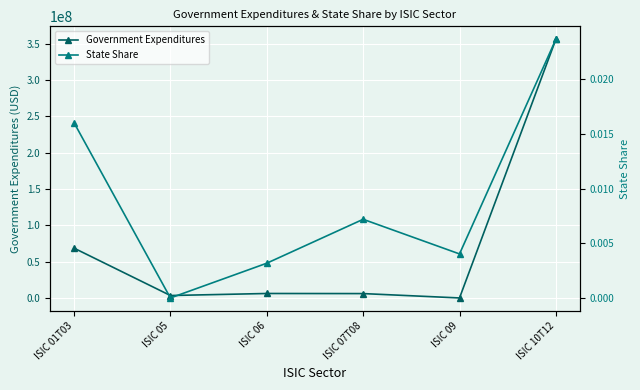

Rank the series by their average value, from lowest to highest.

State Share, Government Expenditures